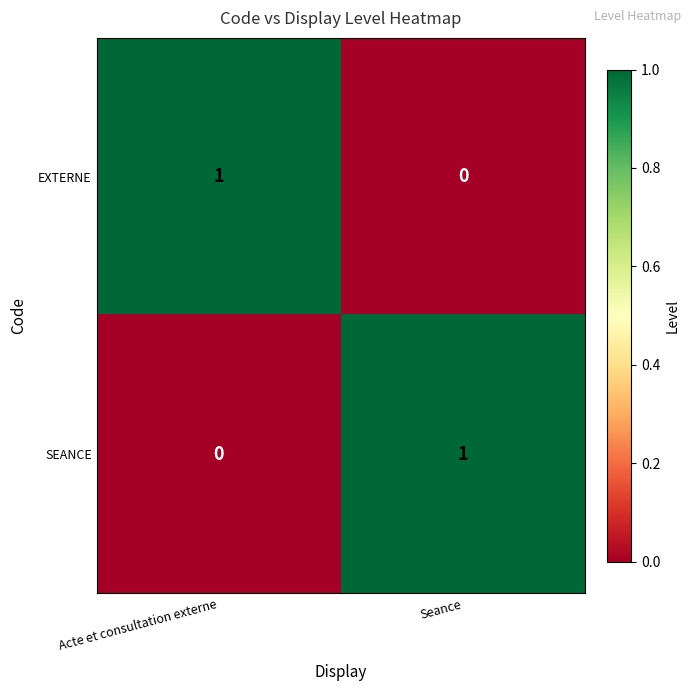

What is the difference between the highest and lowest values at Acte et consultation externe?

1